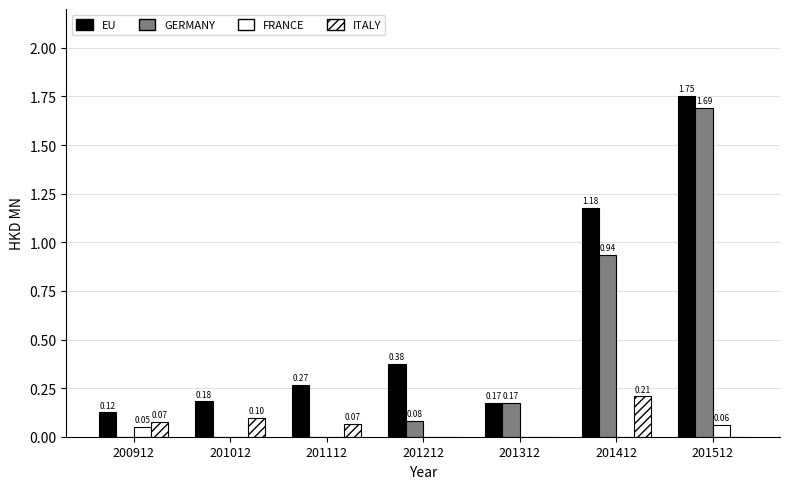

How many values in the FRANCE series exceed 0?

2